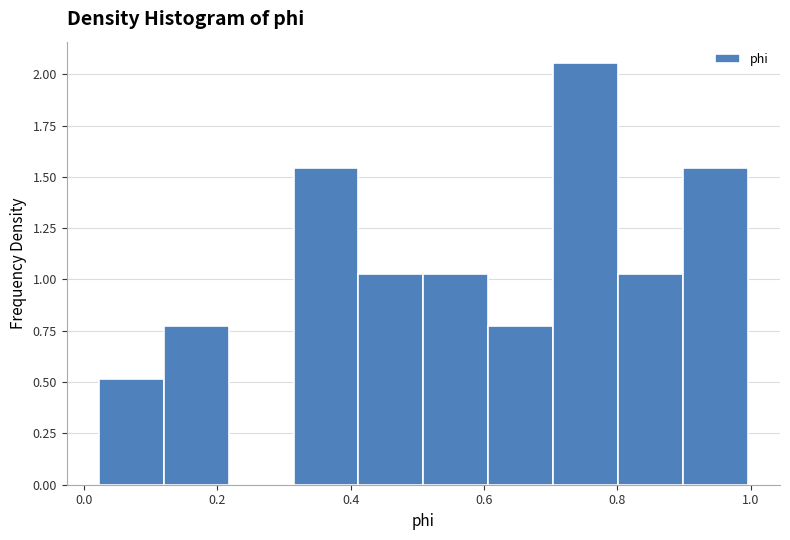

Over which range of the x-axis is the bar tallest?

0.70 to 0.80